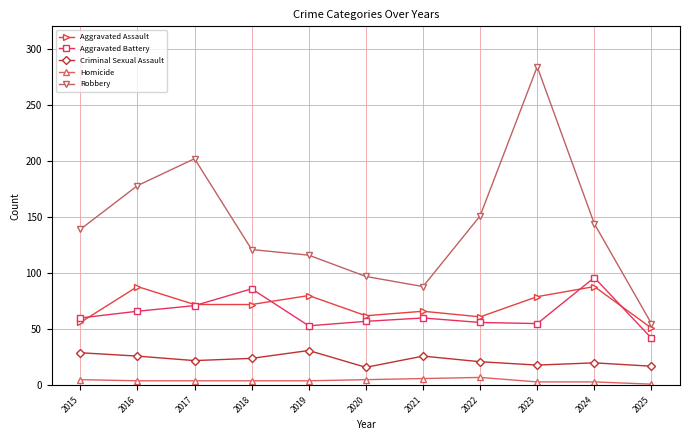

At which label is Robbery closest to 169?

2016